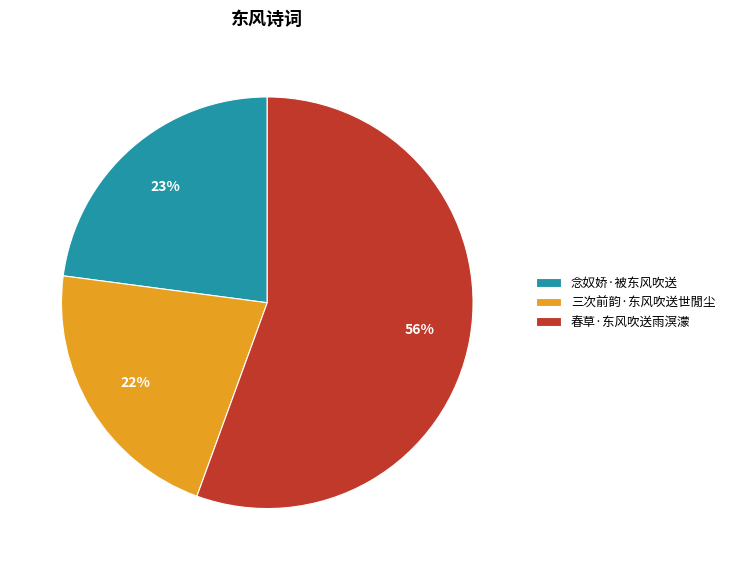

Which category has the biggest portion of the pie?

春草·东风吹送雨溟濛